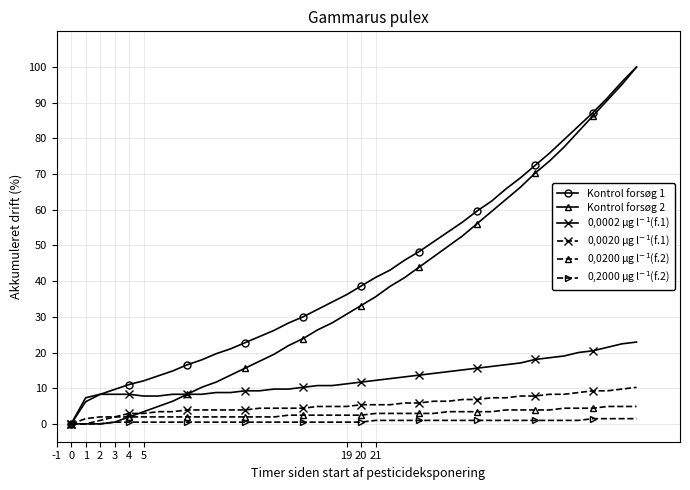

What is the maximum value for Kontrol forsøg 1?

100.0